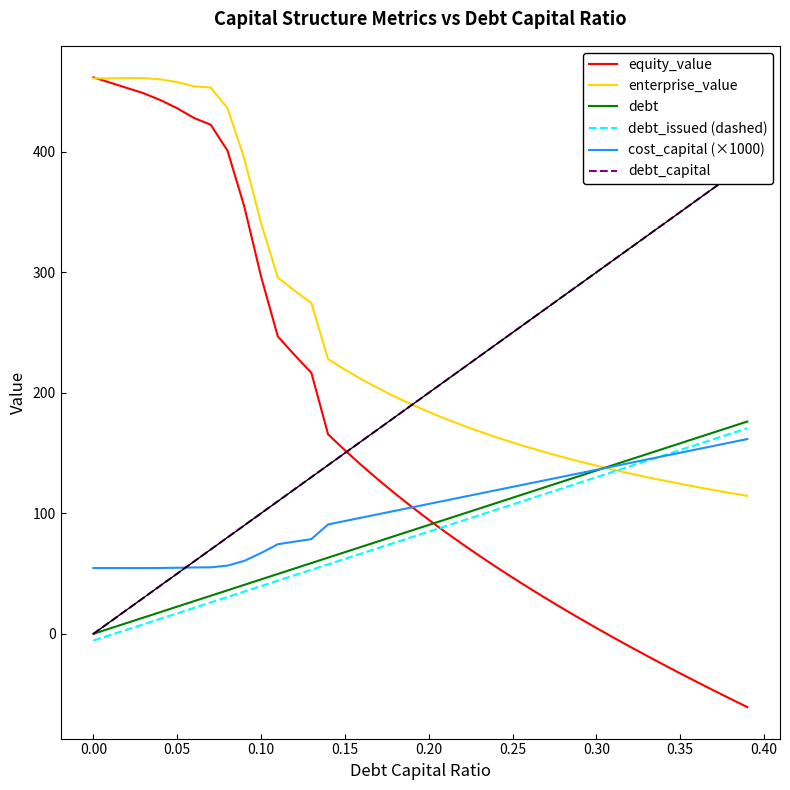

The value of debt_issued (dashed) at 0.35 is 231.8. True or false?

False